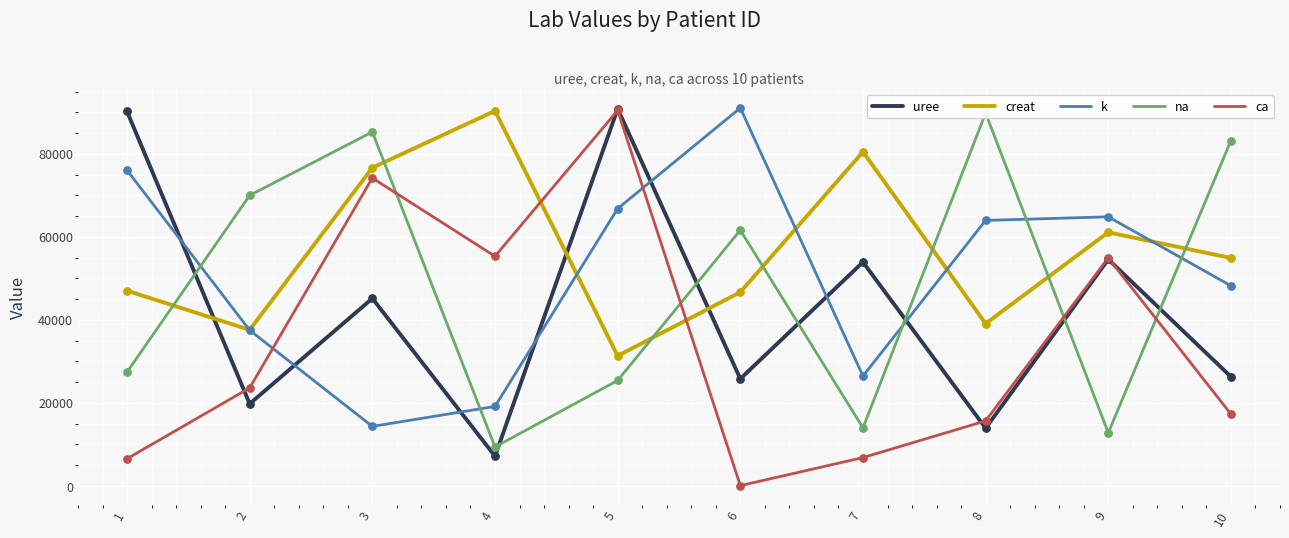

Which series has the widest spread of Y values?

ca